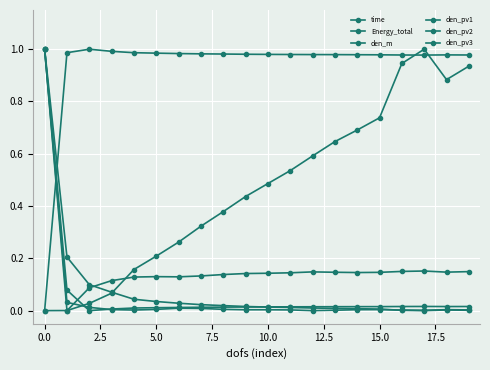

What is the label of the 2nd point from the right?

18